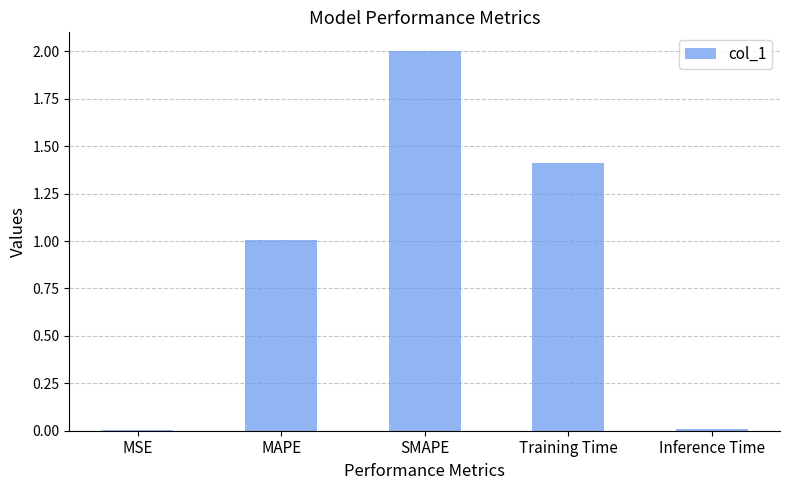

Count the number of values greater than 1.

3